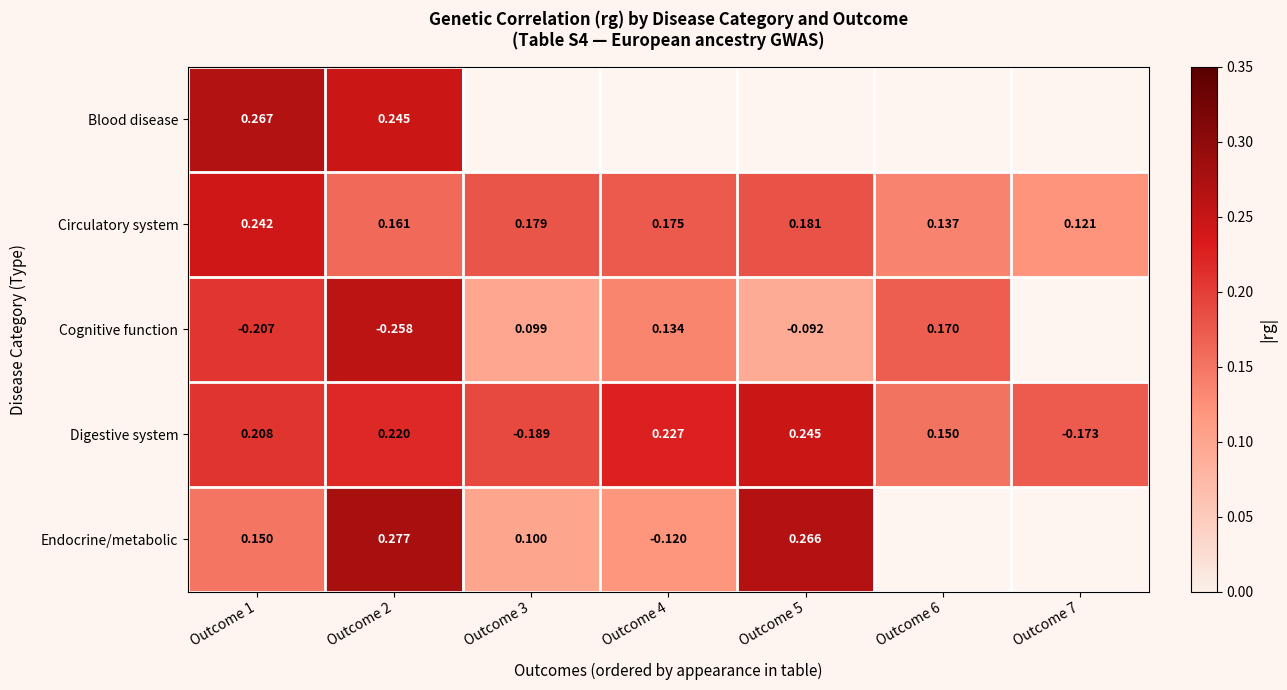

Which category has the highest value across all series?

Outcome 2